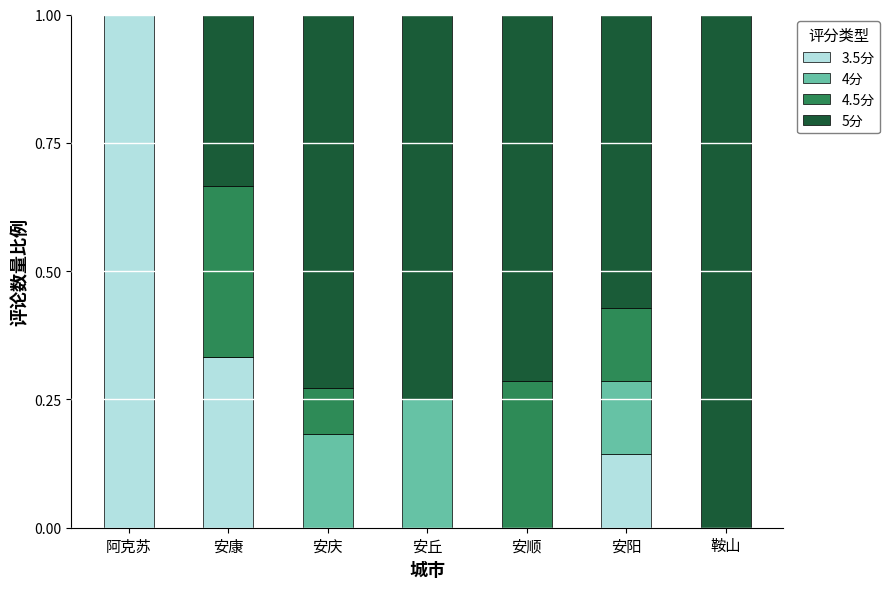

How many data points does each series have?

7